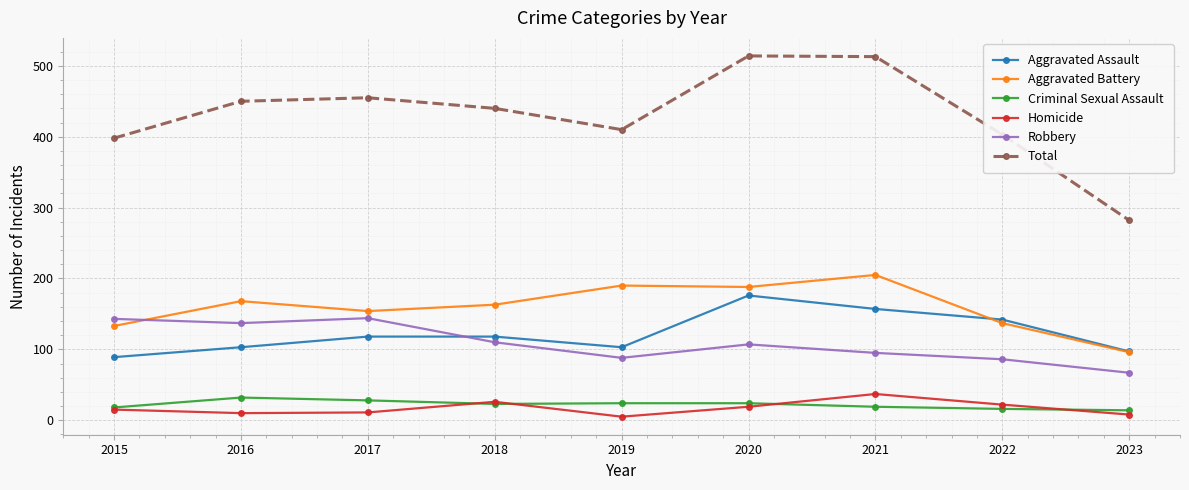

Does the chart have visible grid lines?

Yes